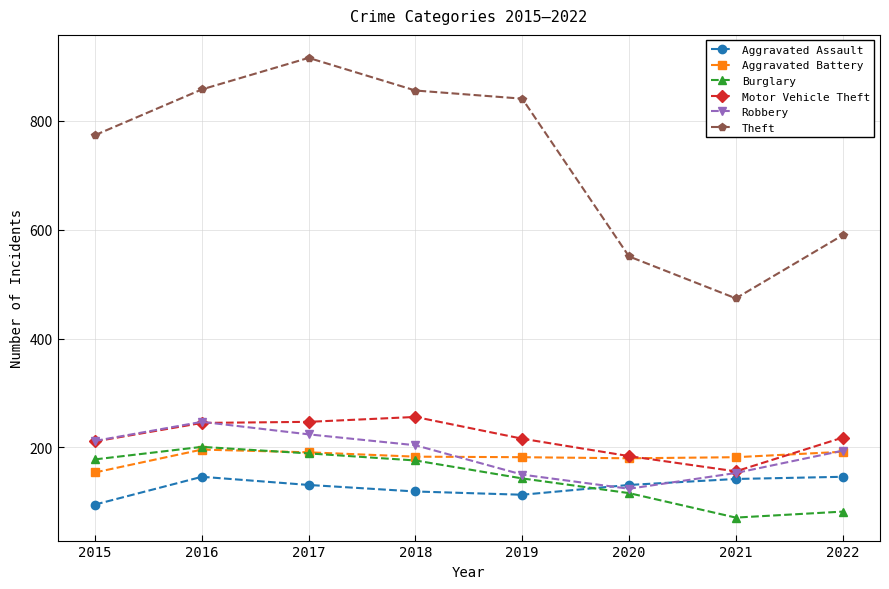

At which label does Theft first exceed 841?

2016